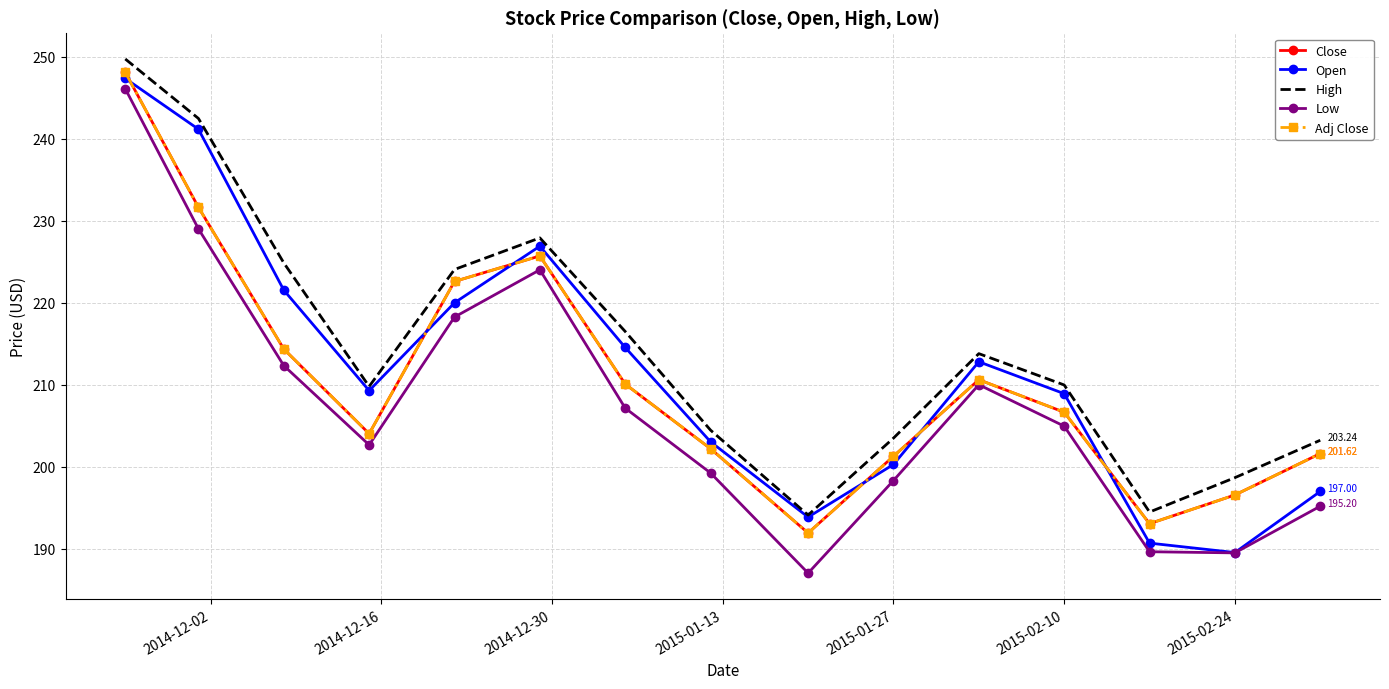

True or false: High and Open intersect in this chart.

False